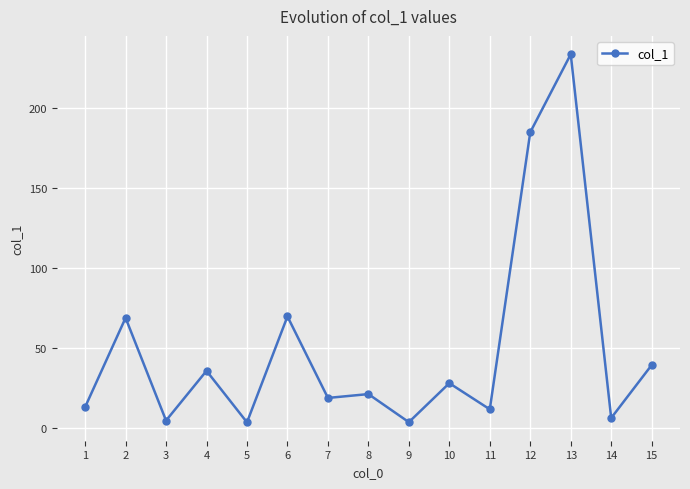

Approximately how many times larger is the value at 10 compared to 12?

0.2